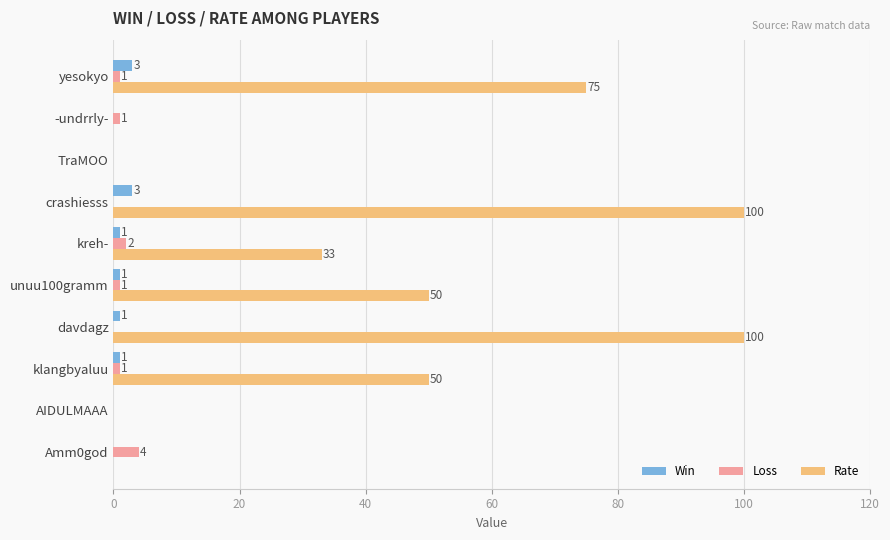

What is the sum of all Loss values?

10